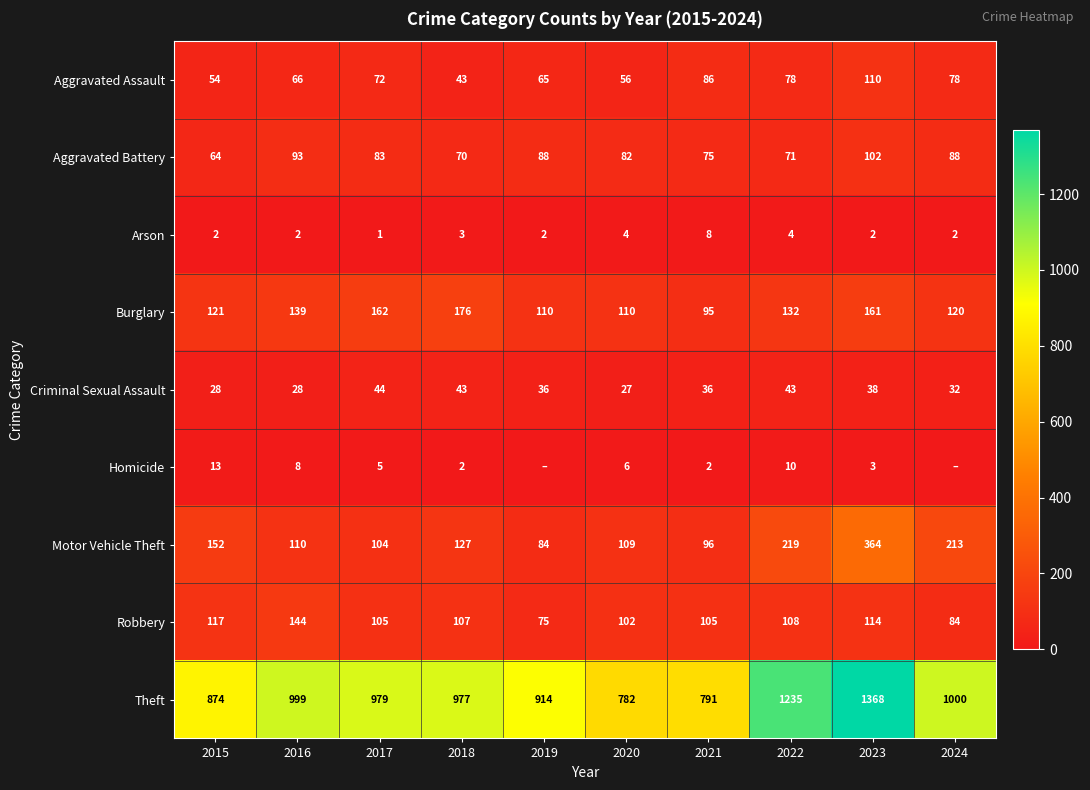

Count the number of categories in the chart.

10